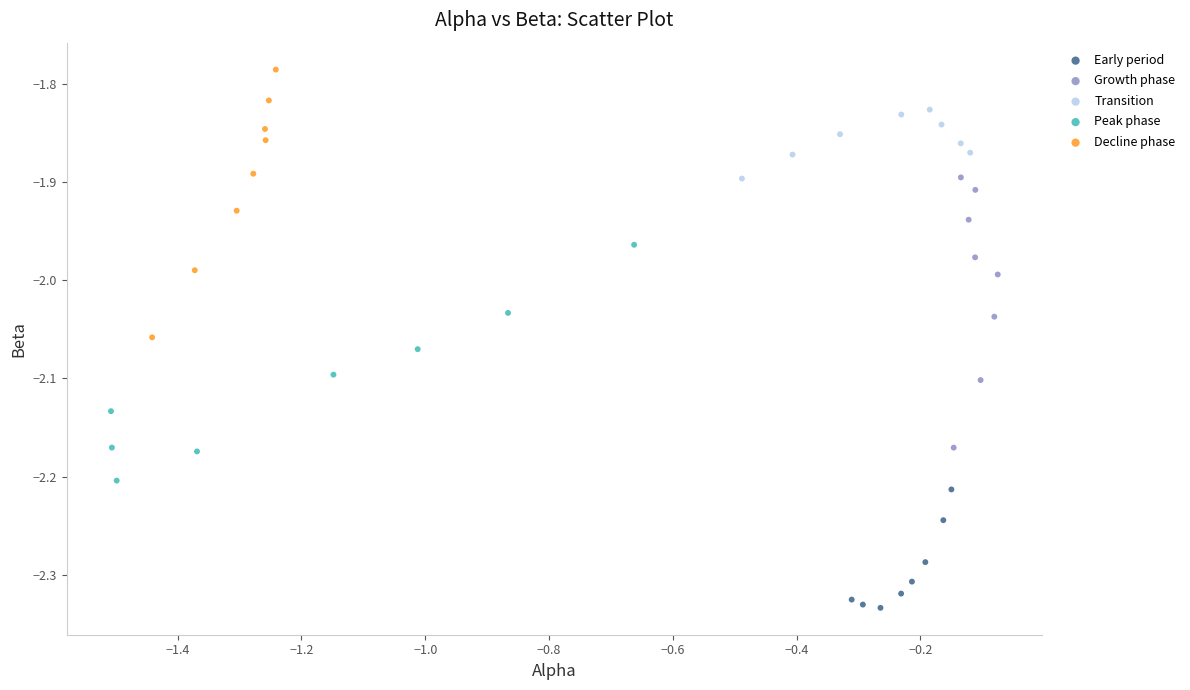

Which series contains the highest Y value?

Decline phase